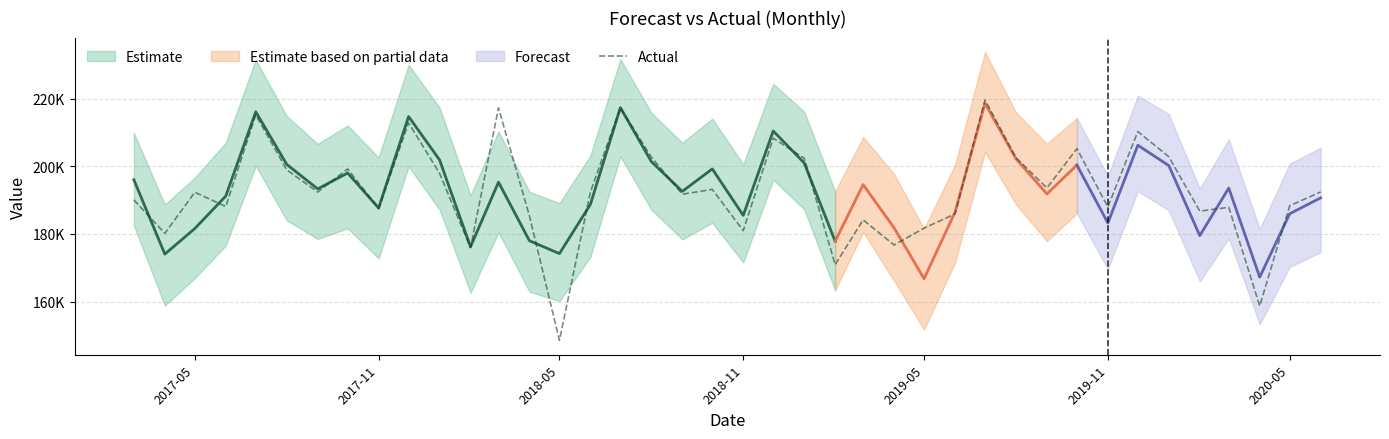

How many data points are above 192377?

19